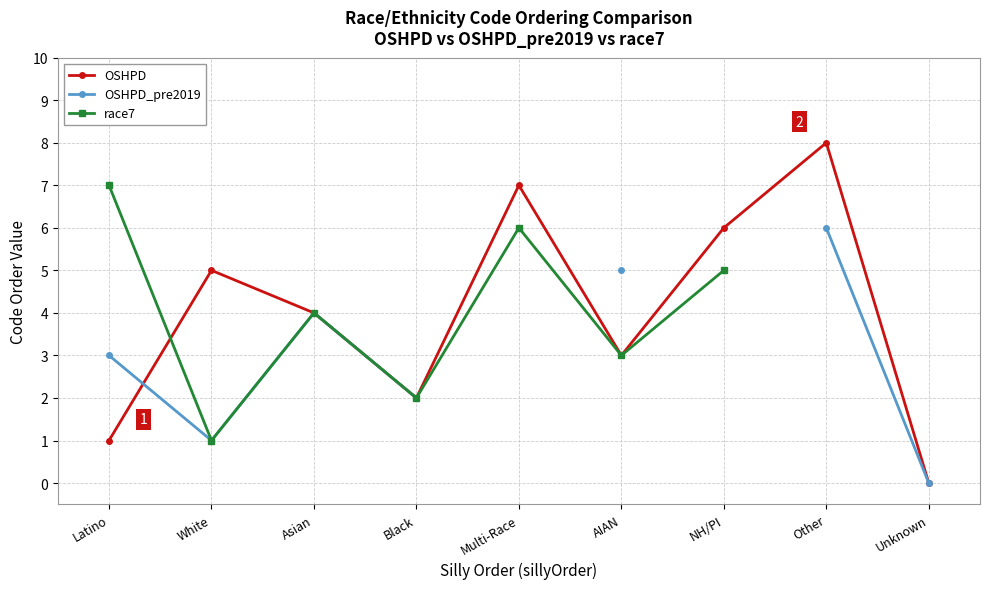

Is it true that OSHPD equals 11 at Other?

False